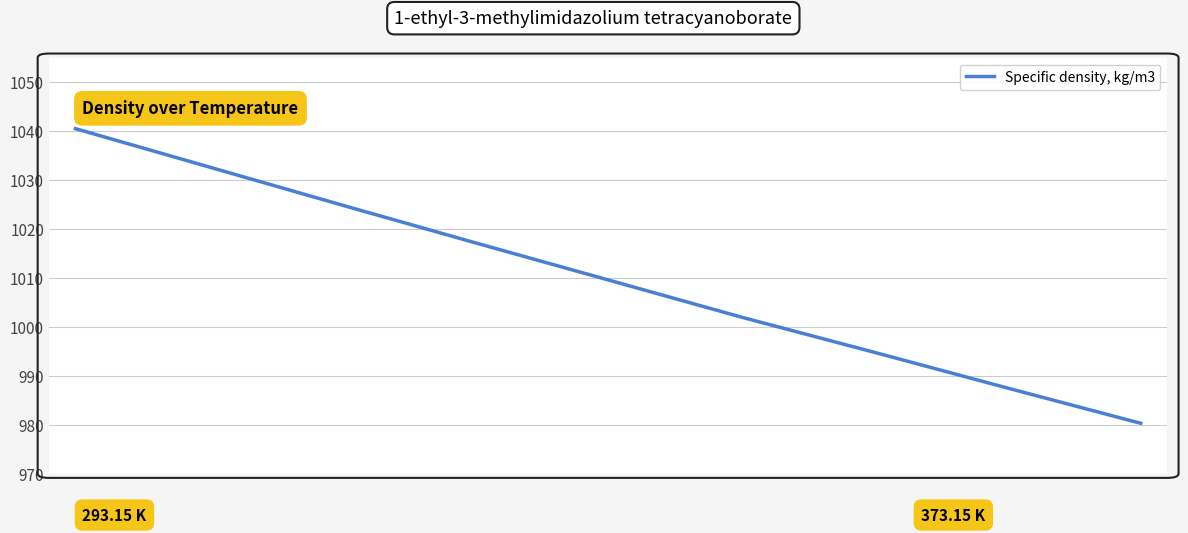

What is the difference between the maximum and minimum values?

60.2